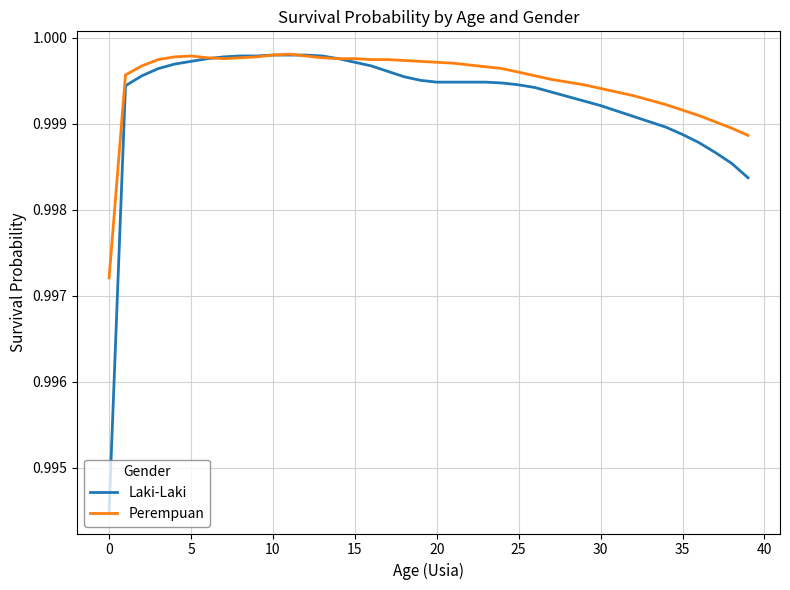

Which series has the largest range (max minus min)?

Laki-Laki